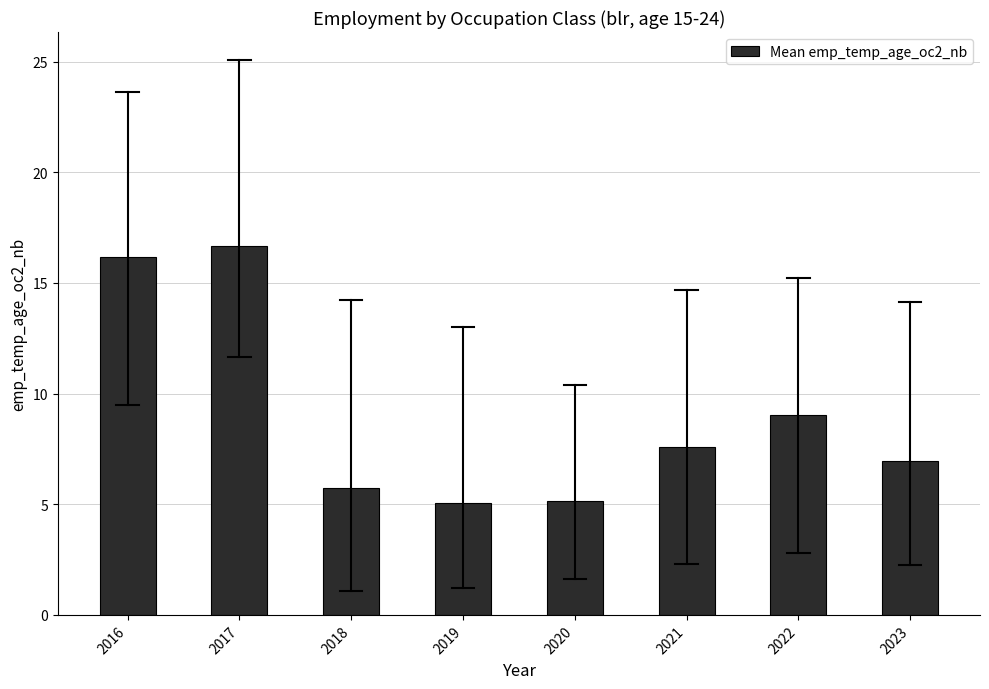

What is the average value?

9.1